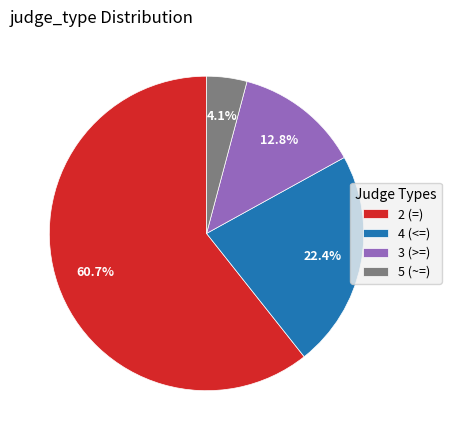

Rank the categories by value from lowest to highest.

5 (~=), 3 (>=), 4 (<=), 2 (=)